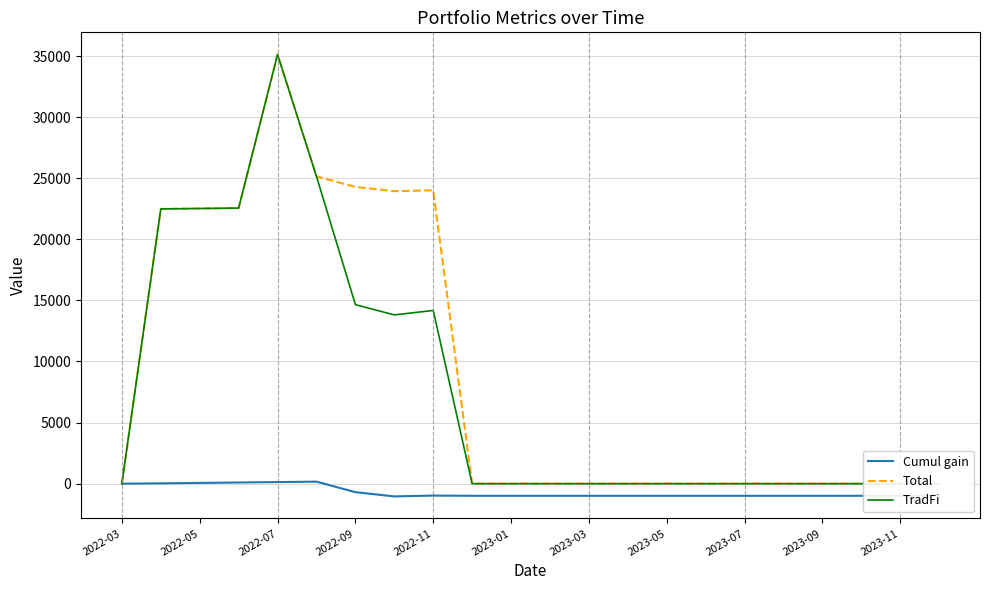

What is the lowest value of the Cumul gain series?

-1042.6